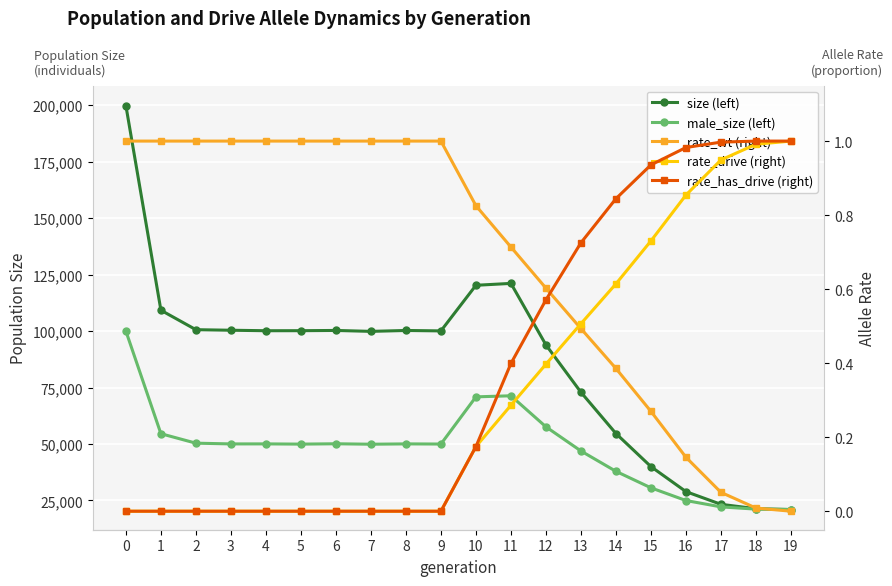

What is the difference between the highest and lowest values at 4?

100164.0